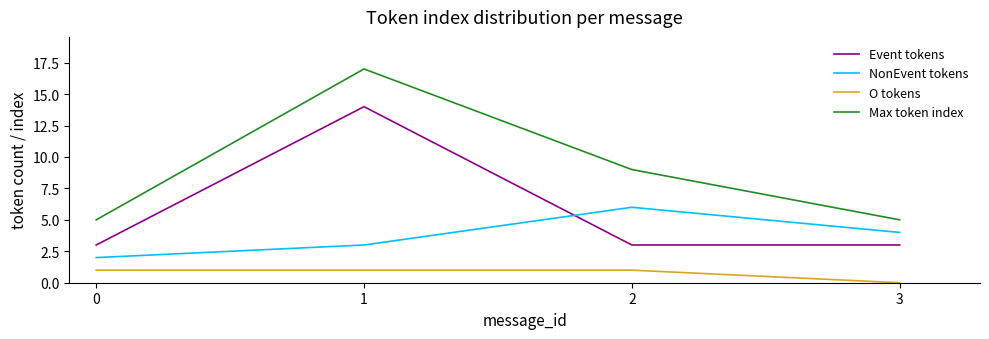

At which category is the sum across all series the highest?

1